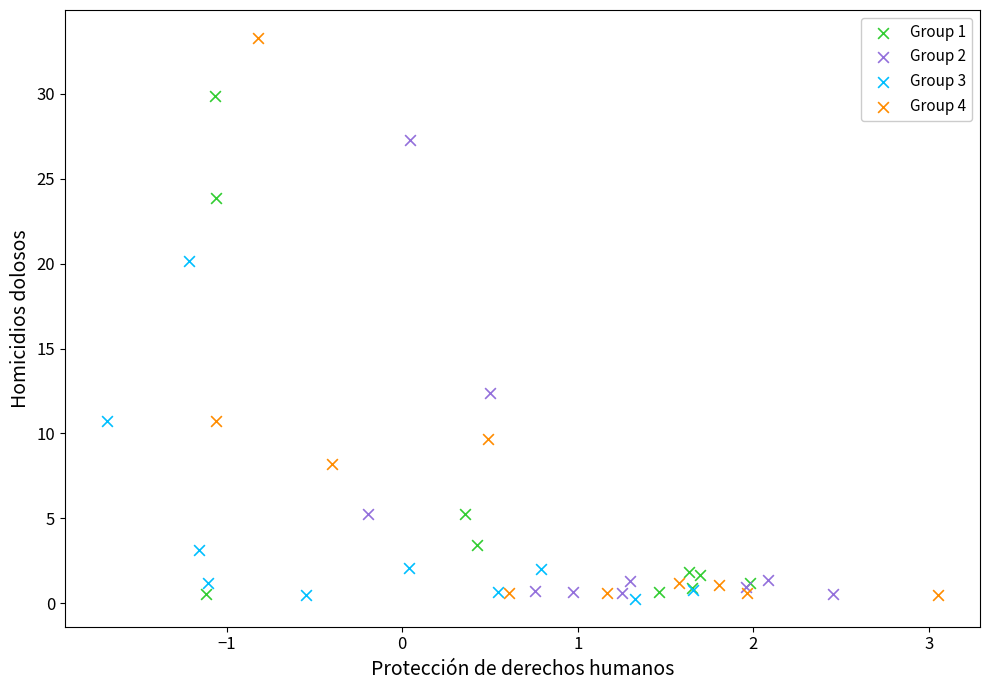

Which series has the widest spread of Y values?

Group 4